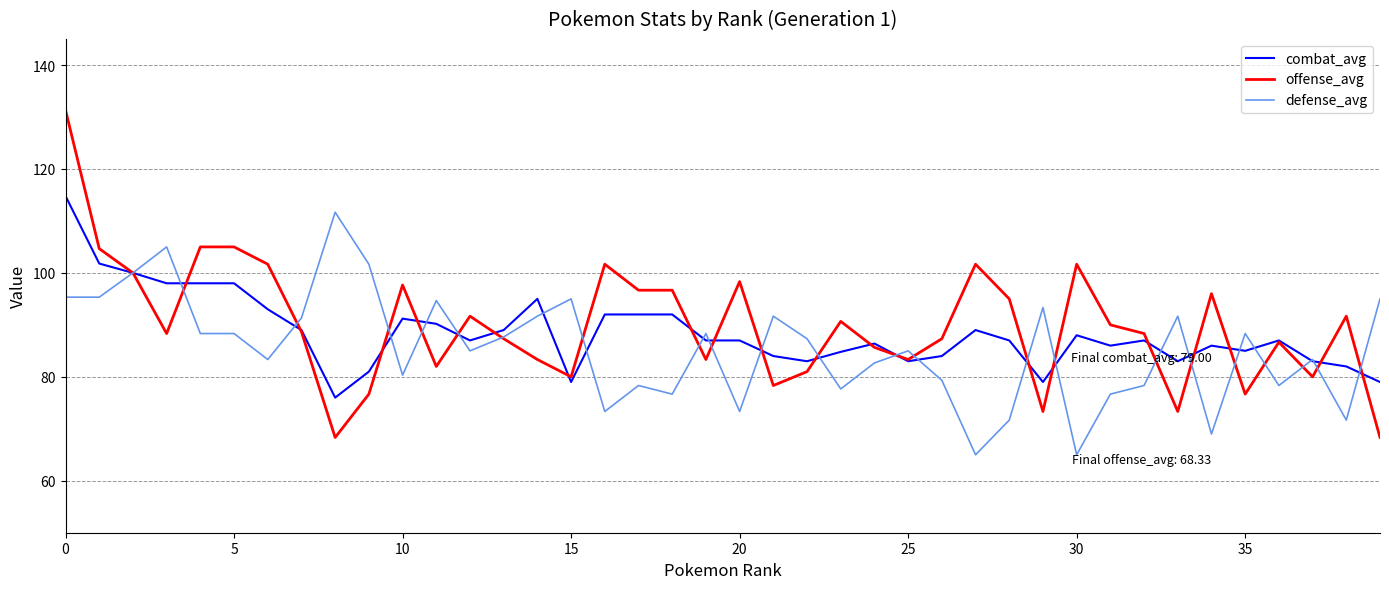

Which series has the largest range (max minus min)?

offense_avg